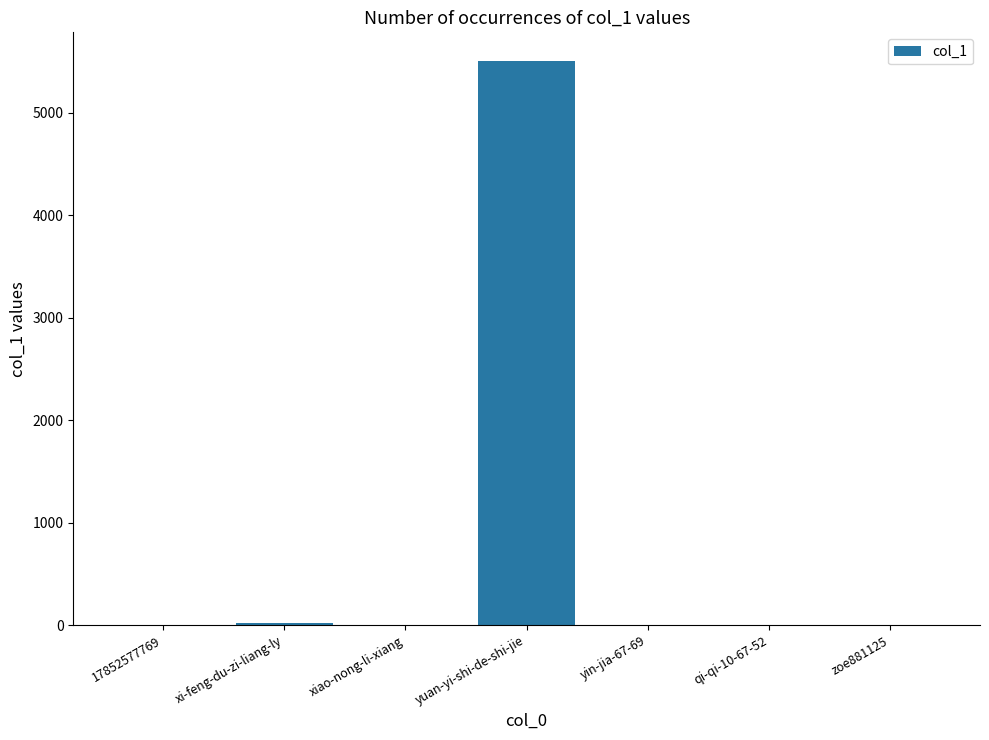

What is the change in value from 17852577769 to yuan-yi-shi-de-shi-jie?

+5507